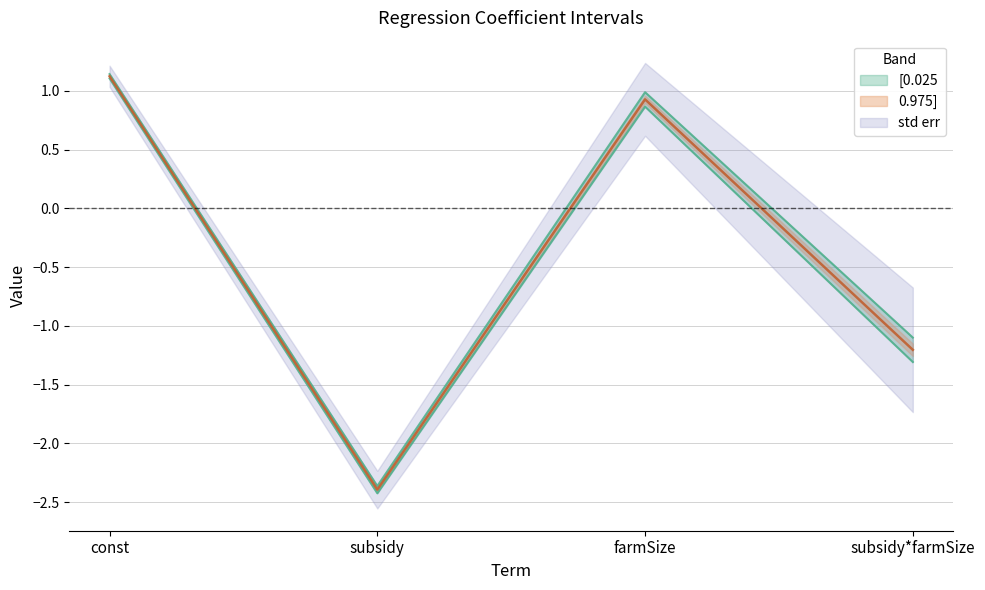

List the labels in order of 0.975] value, smallest first.

subsidy, subsidy*farmSize, farmSize, const